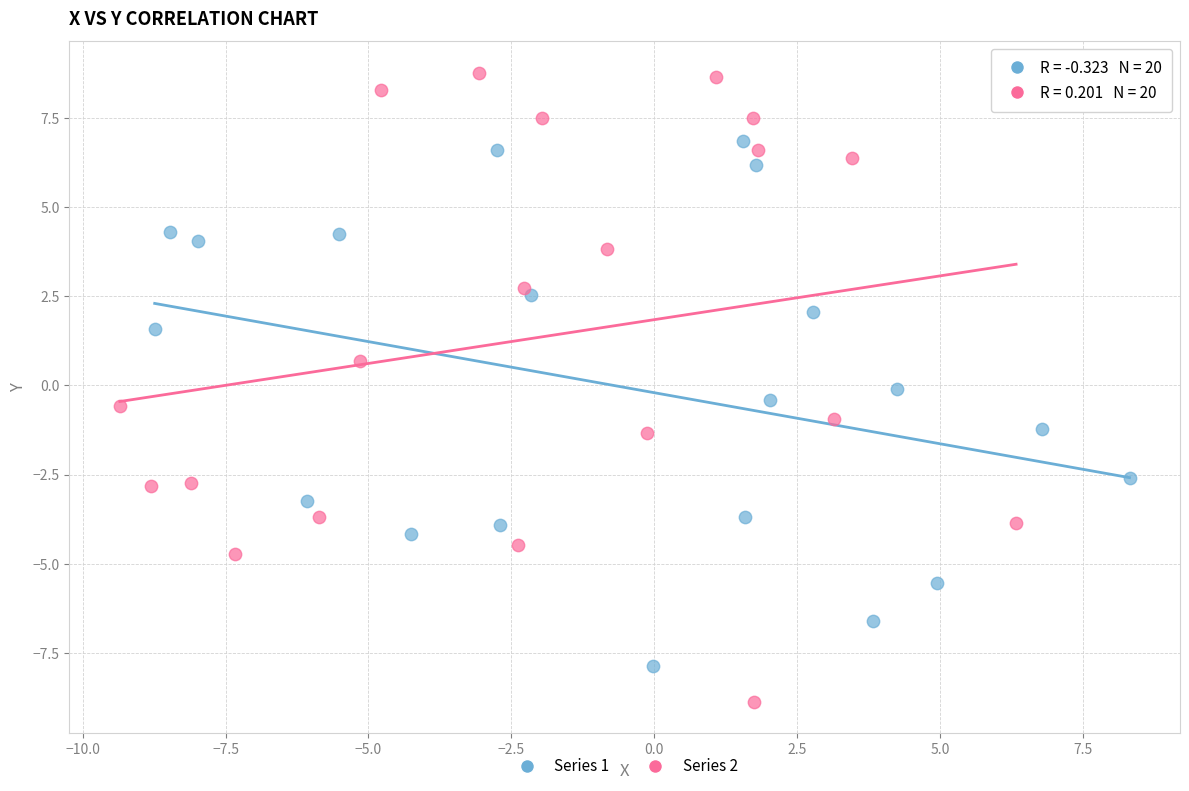

Which series contains the lowest Y value?

Series 2